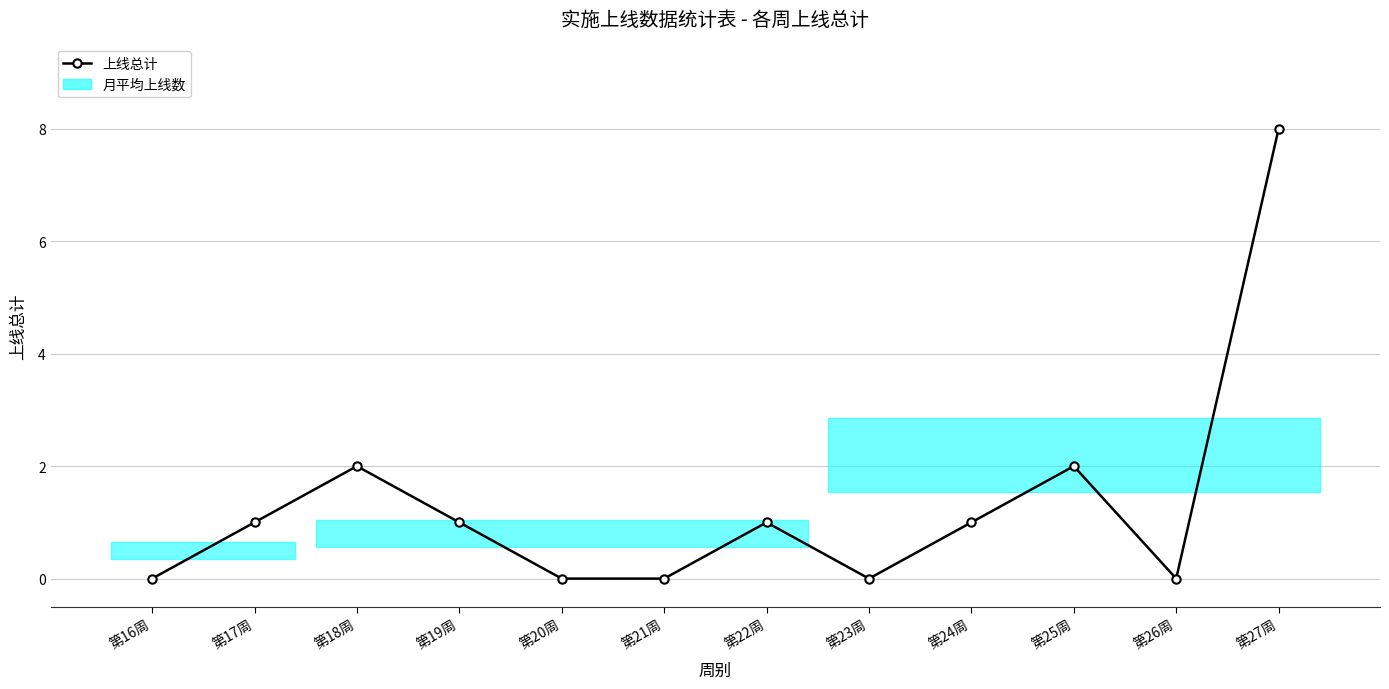

What is the sum of all values?

16